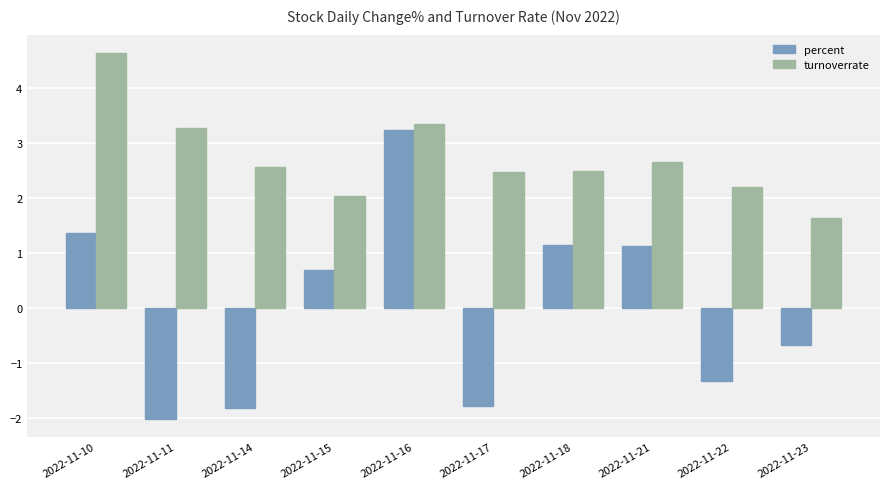

What is the sum of all turnoverrate values?

27.4